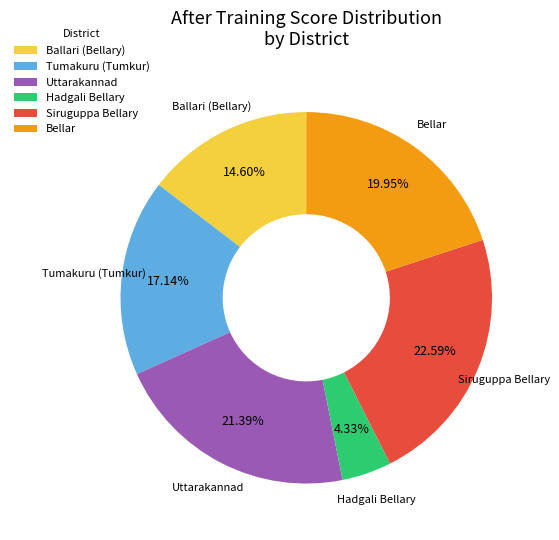

Is the sum of Tumakuru (Tumkur) and Bellar greater than half?

No